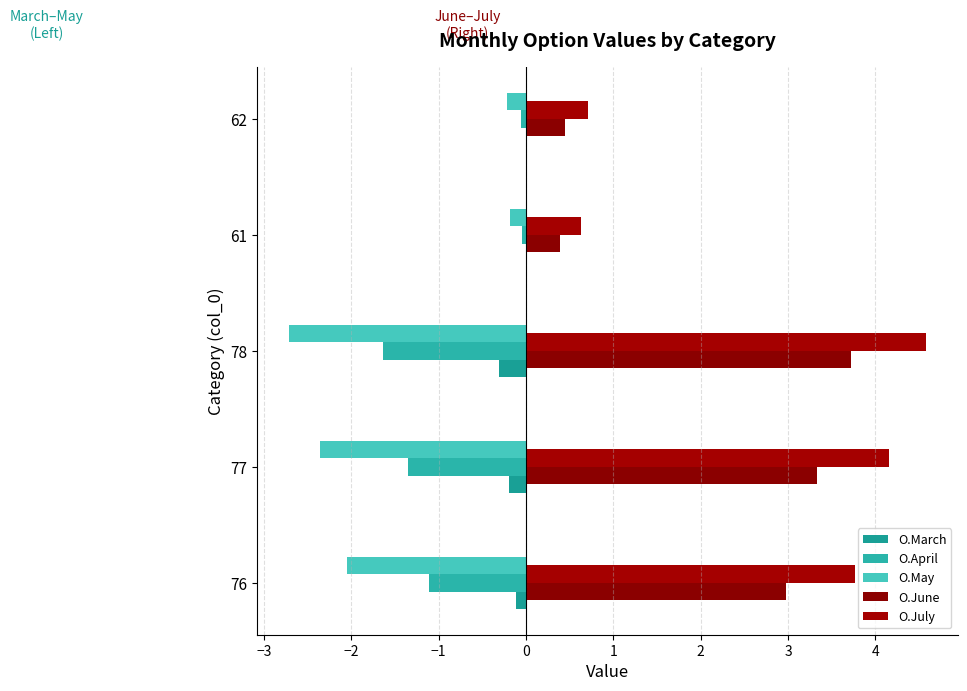

How many data points in O.July are above 3?

3